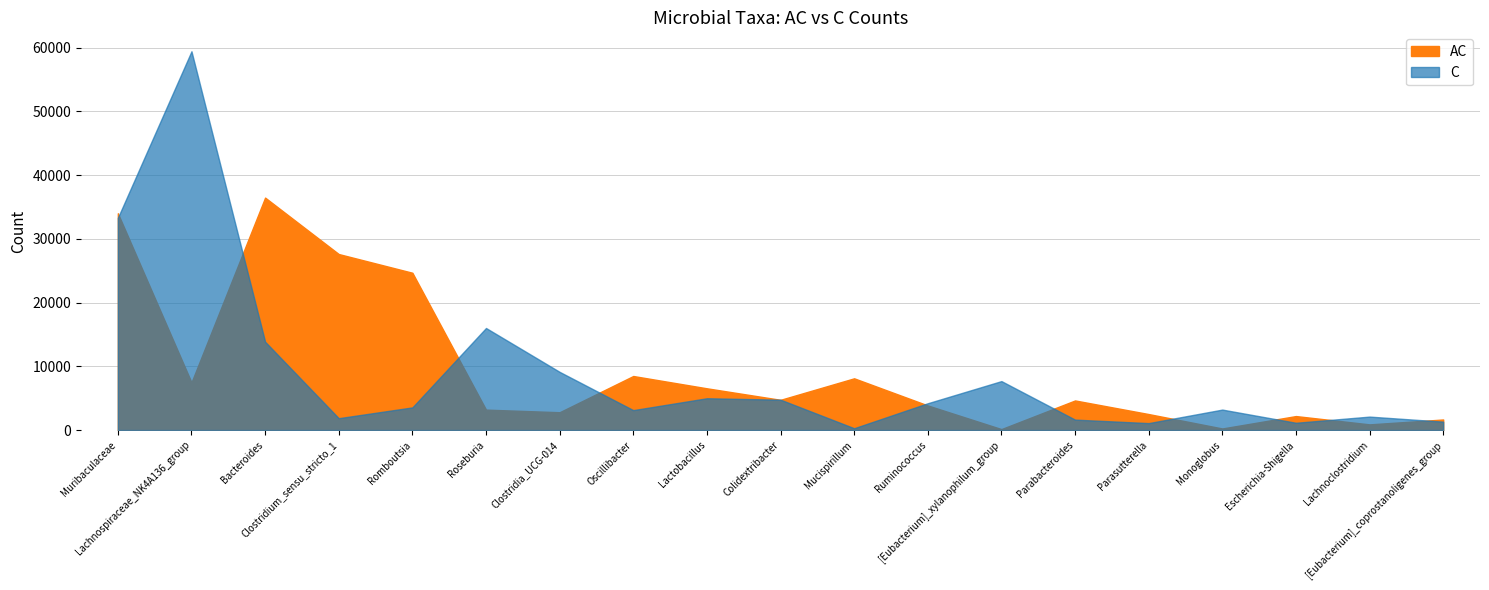

Where do C and AC first cross each other?

Muribaculaceae and Lachnospiraceae_NK4A136_group